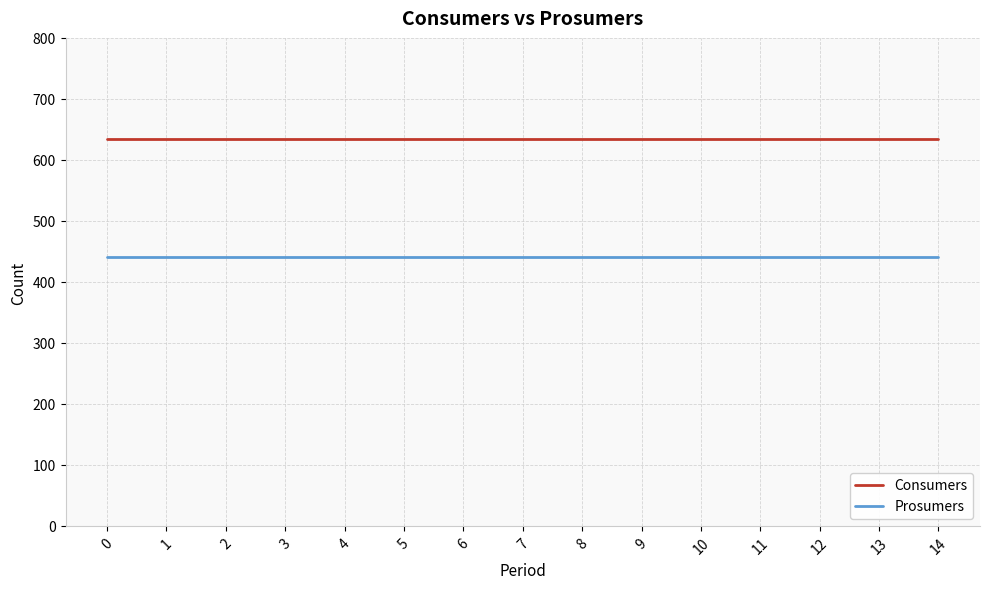

What is the difference between the highest and lowest values at 13?

195